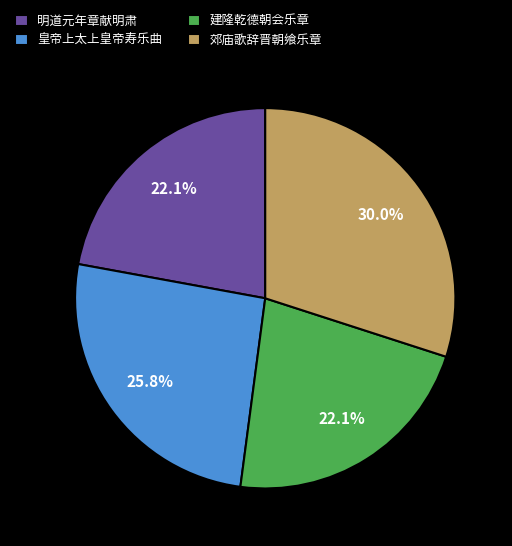

What is the ratio of the value at 皇帝上太上皇帝寿乐曲 to the value at 郊庙歌辞晋朝飨乐章?

0.9